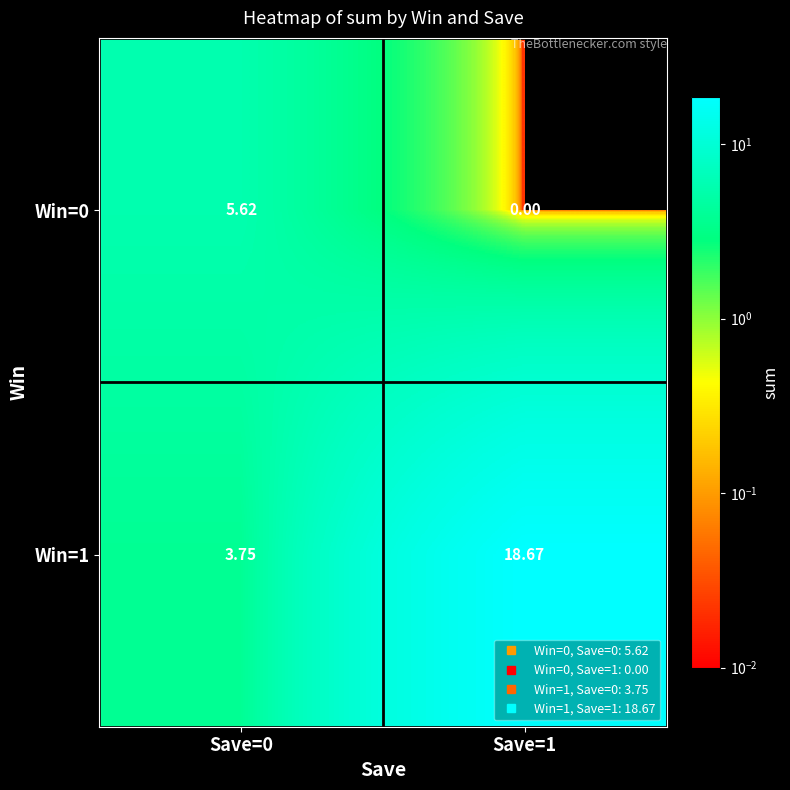

Is the value of Win=1 at Save=0 greater than the value of Win=0 at Save=1?

Yes